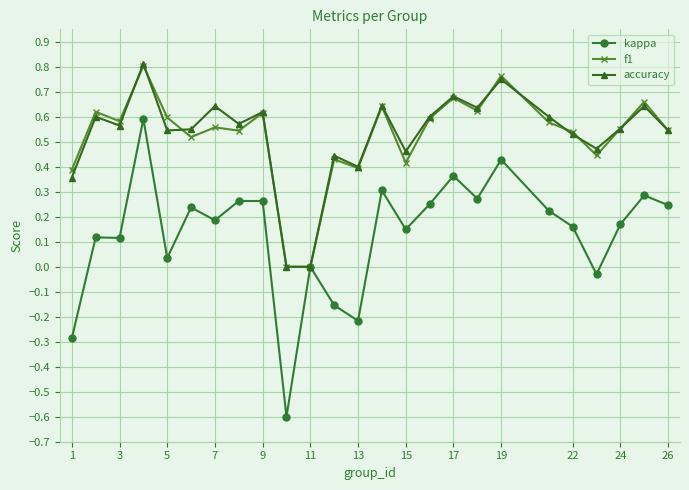

What is the minimum value shown in the chart?

-0.6